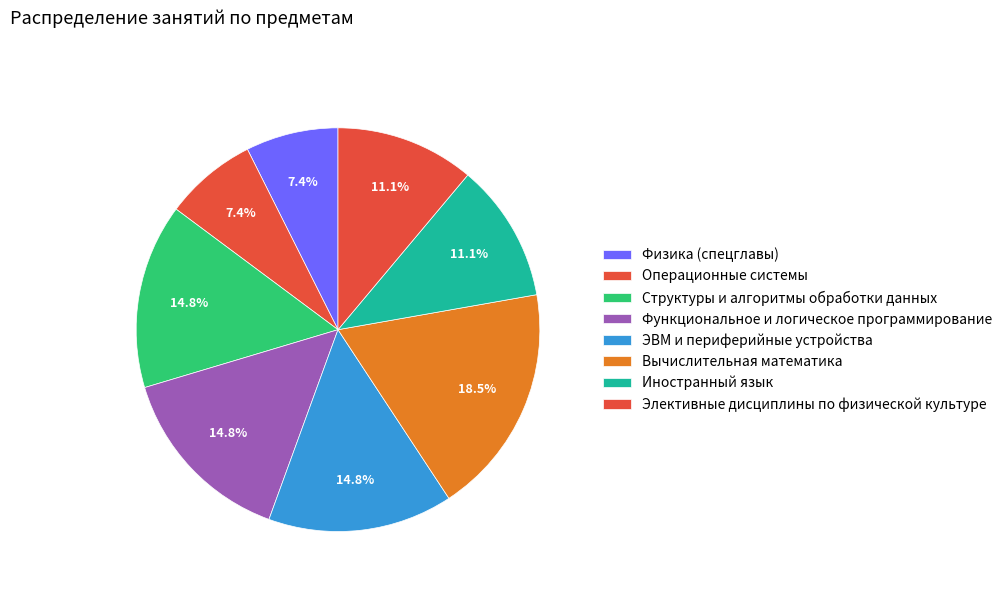

How many segments does this pie chart have?

8